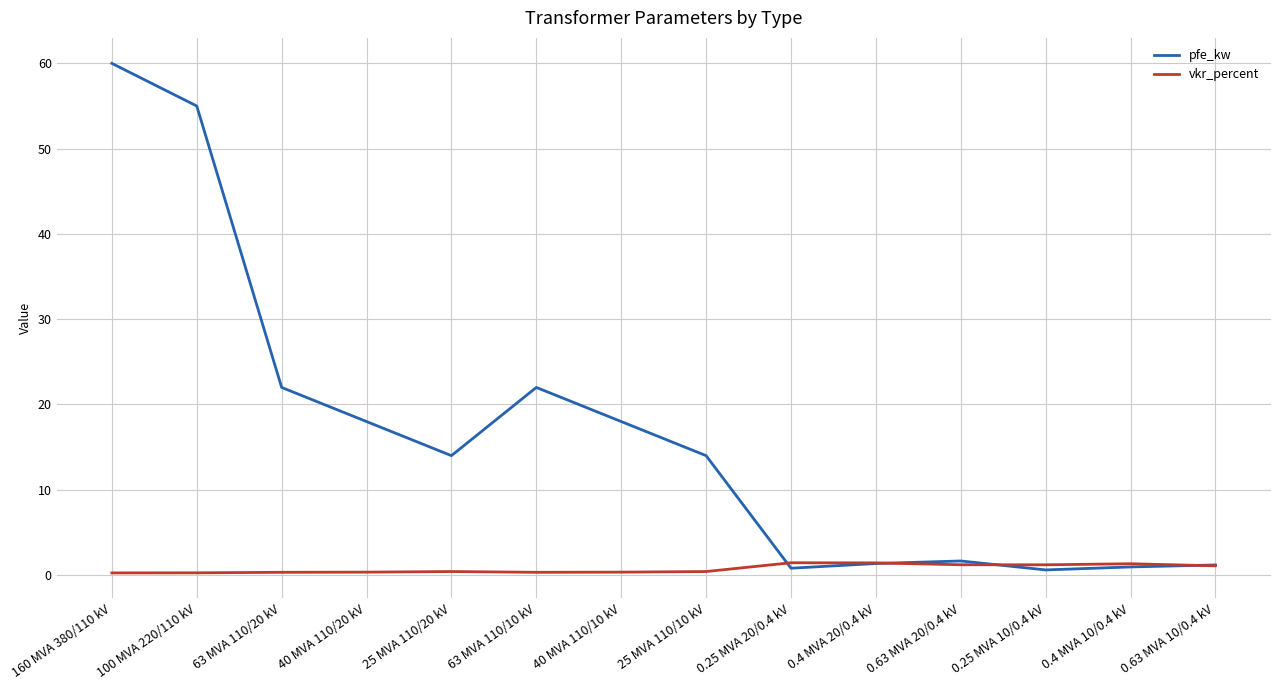

Between 25 MVA 110/20 kV and 0.4 MVA 20/0.4 kV, which series saw the biggest shift?

pfe_kw